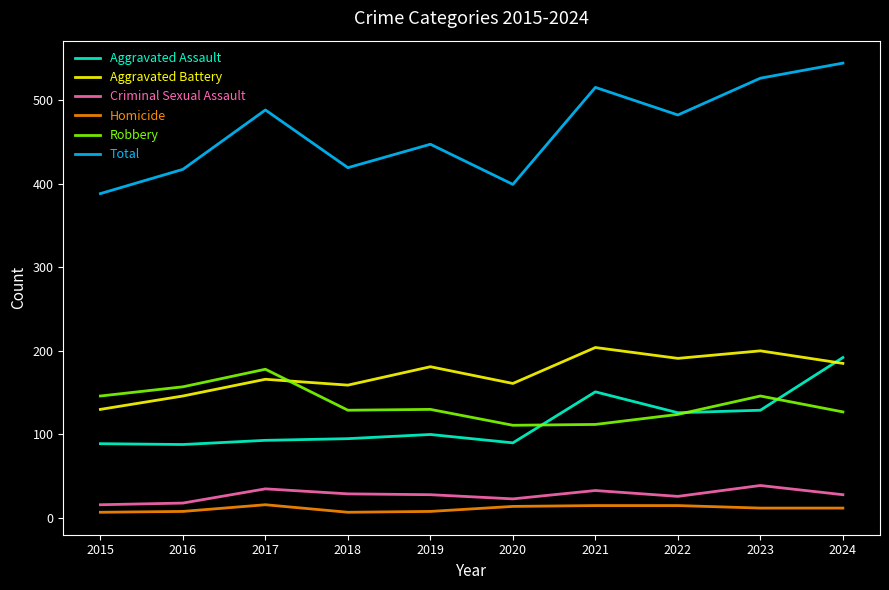

Rank the series at 2023 from lowest to highest value.

Homicide, Criminal Sexual Assault, Aggravated Assault, Robbery, Aggravated Battery, Total